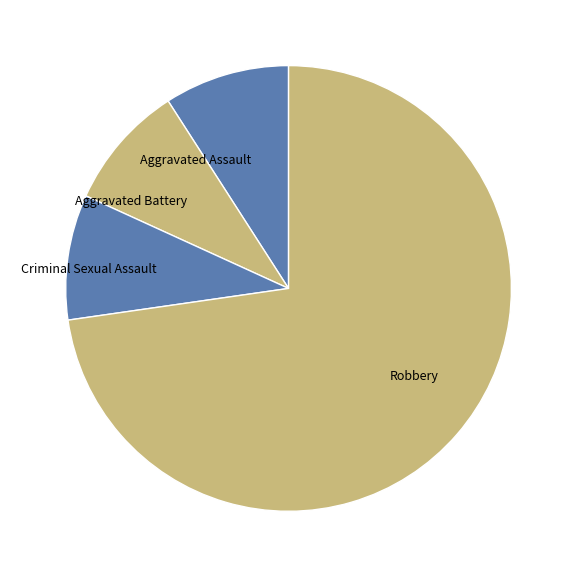

Which slice is the largest?

Robbery